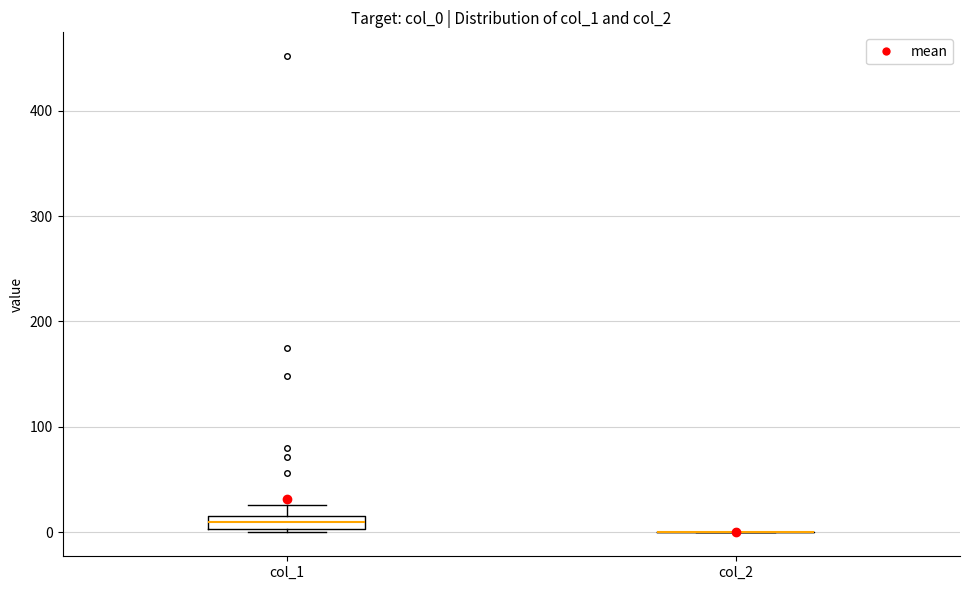

Comparing the boxes themselves (not the whiskers), which one is the tallest?

col_1